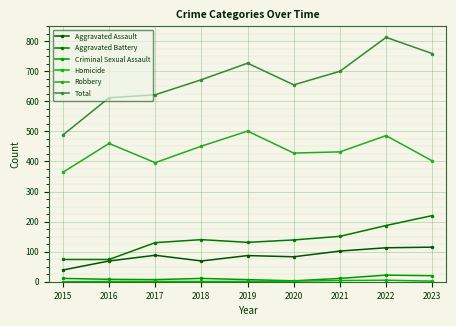

At how many categories does at least one series exceed 651?

6